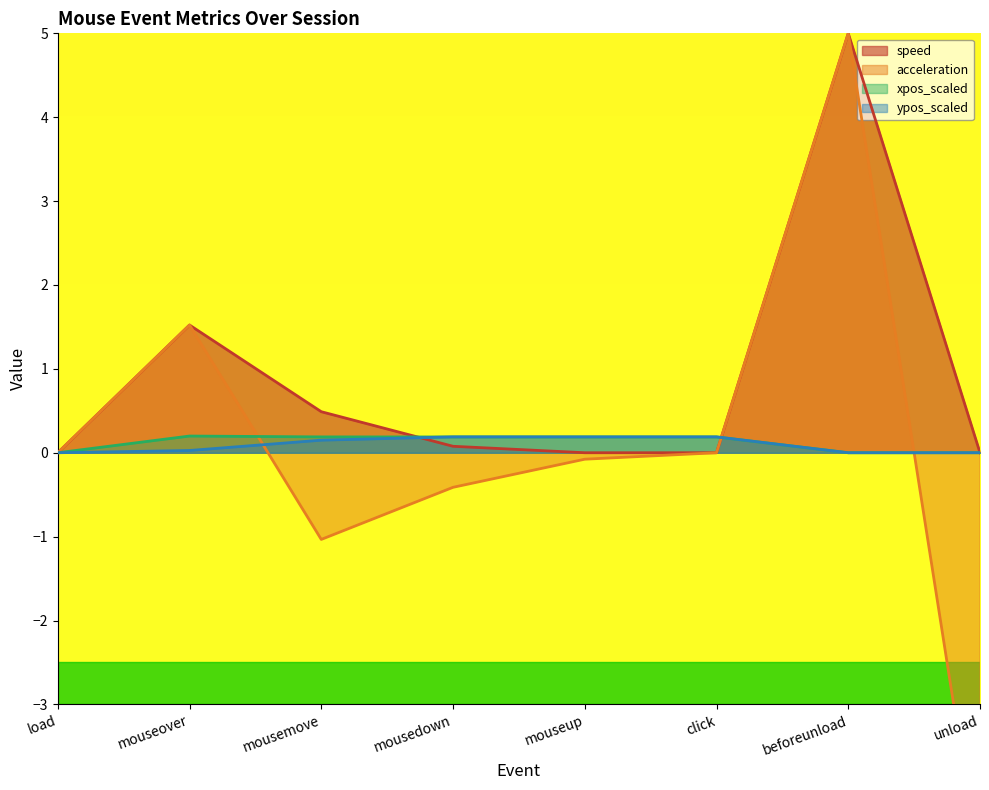

True or false: speed has a value of 0.5 at mousemove.

True